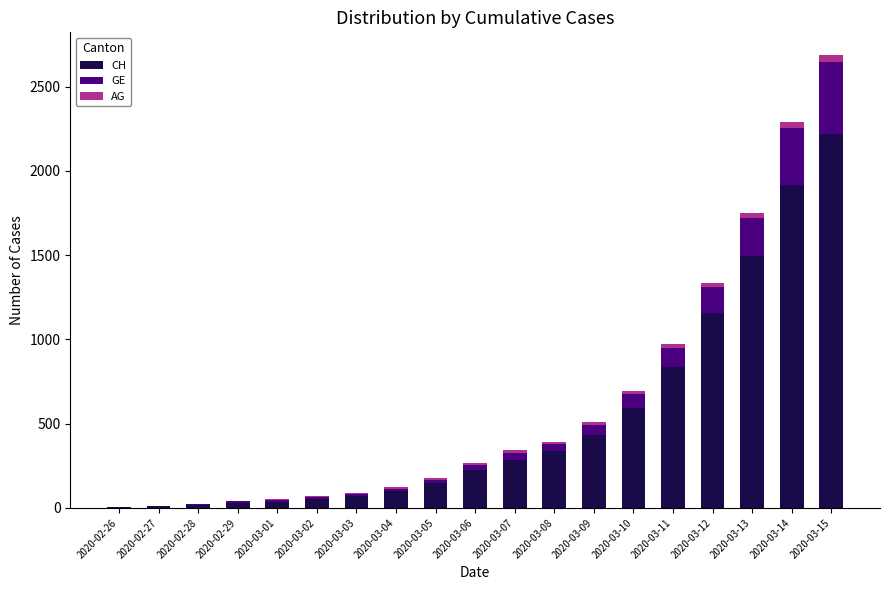

At which label does CH reach its peak?

2020-03-15